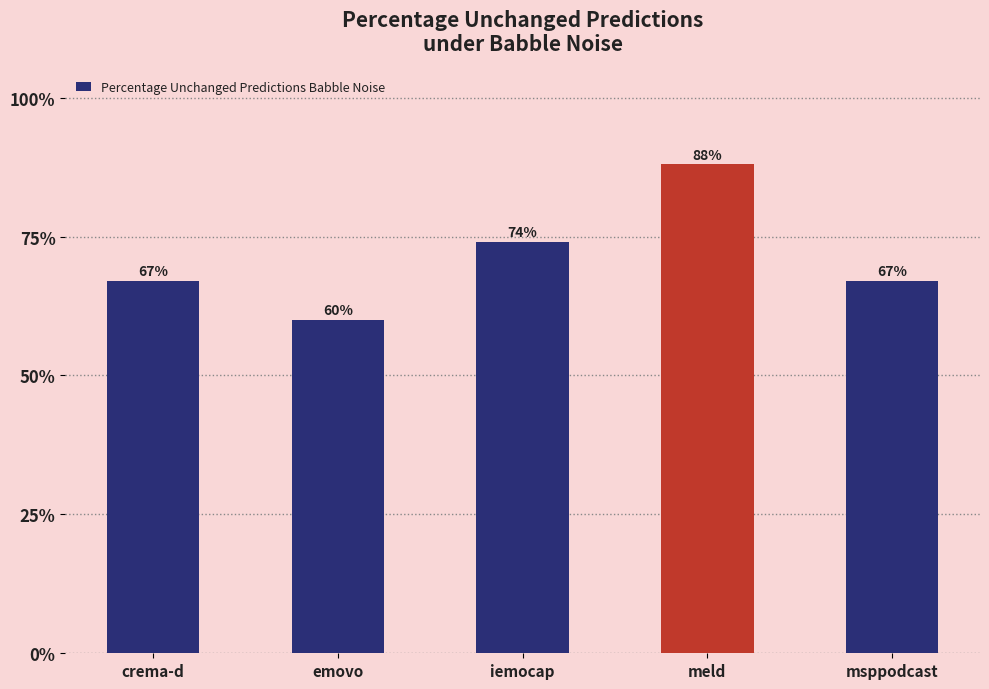

Are the bars horizontal?

No